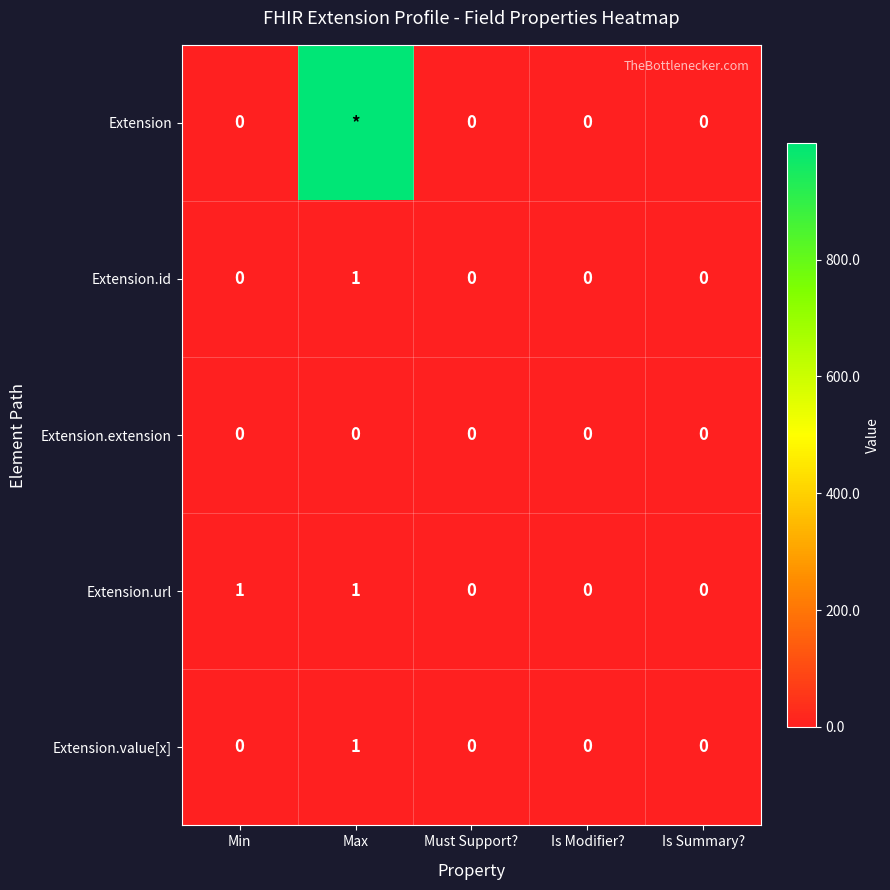

Which series changed the most between Min and Is Summary??

Extension.url